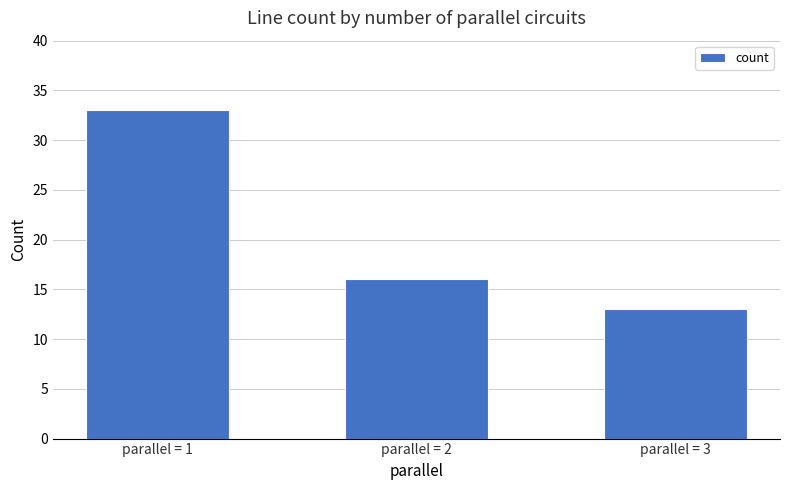

Where is the data nearest to the value 23?

parallel = 2